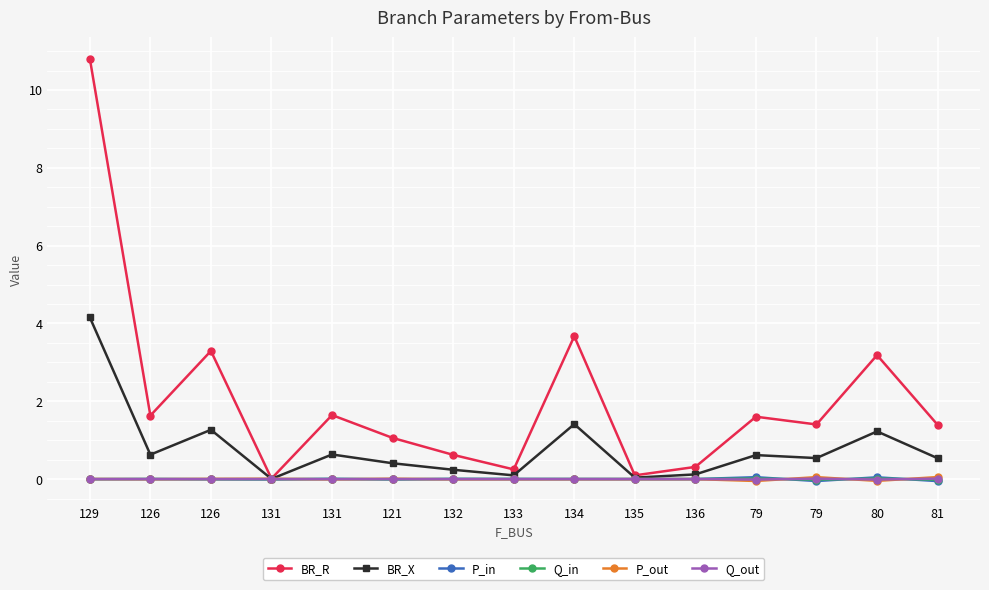

Which has a higher value, 129 or 126?

129